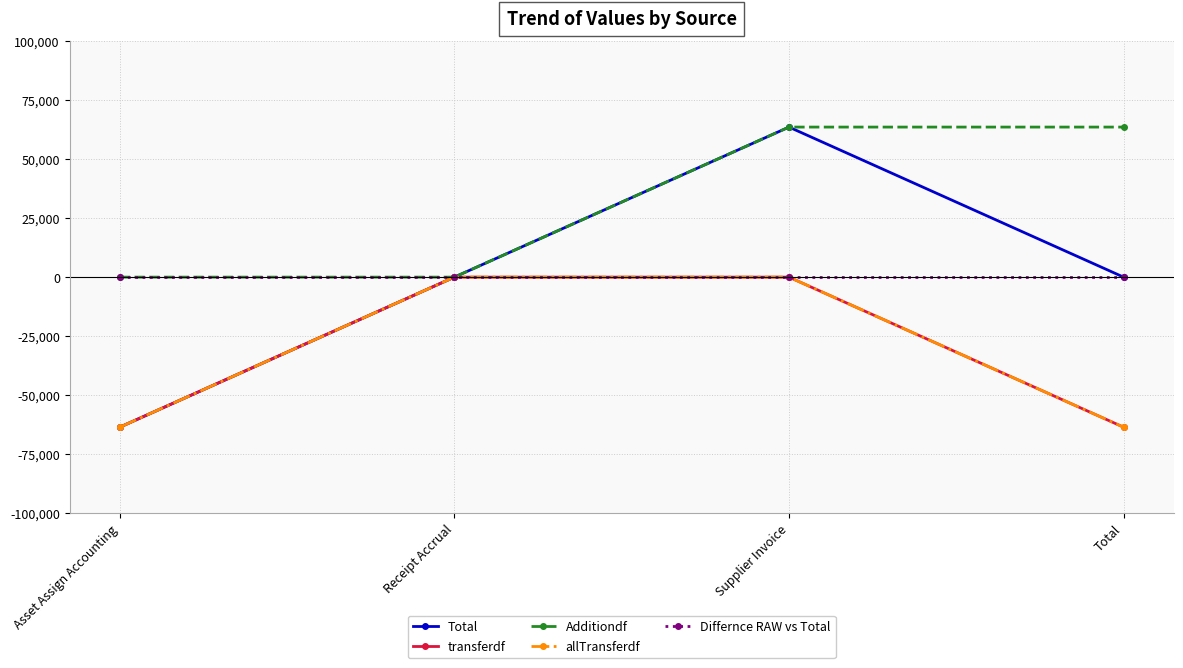

How many lines are shown in the chart?

5